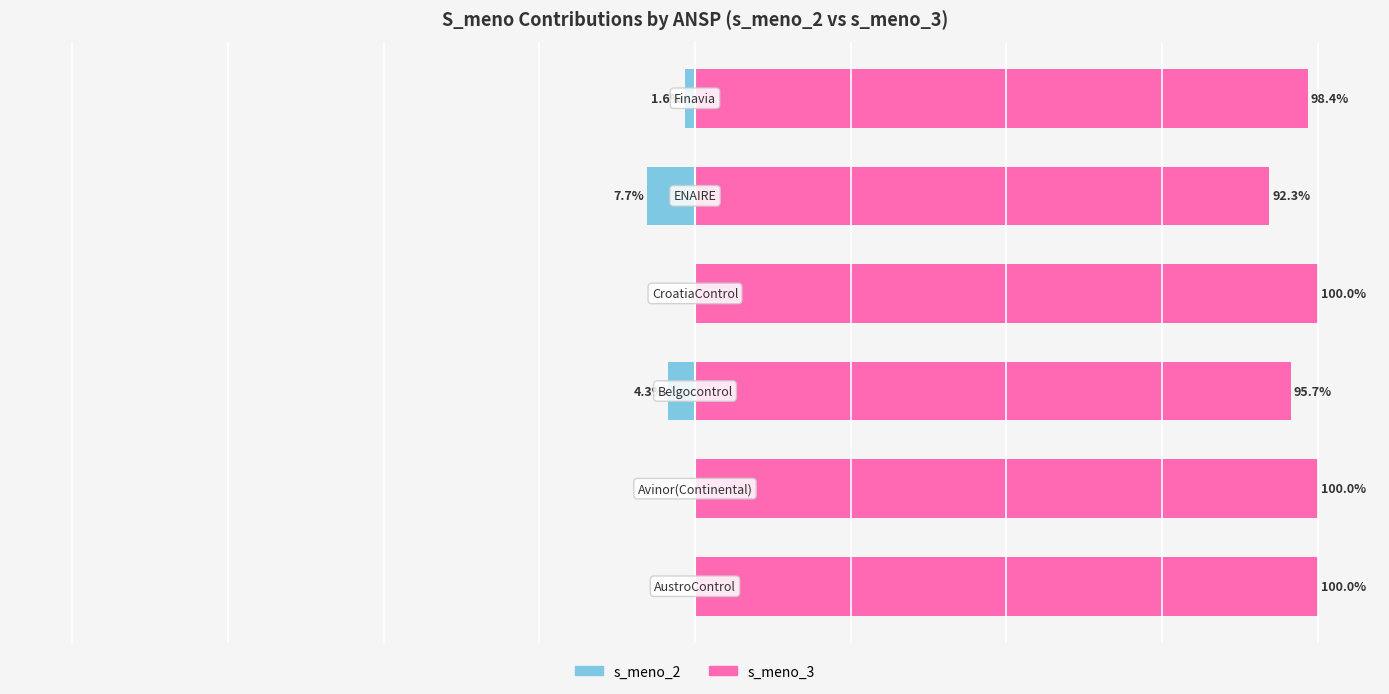

What is the difference between the maximum and minimum values in the s_meno_3 series?

7.7